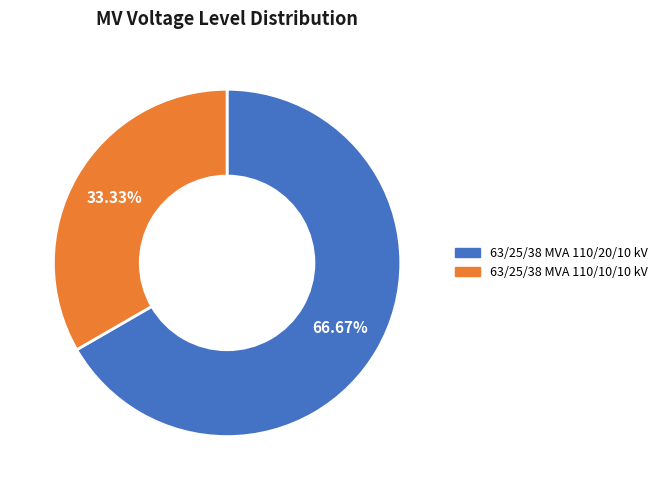

Which slice is the smallest?

63/25/38 MVA 110/10/10 kV